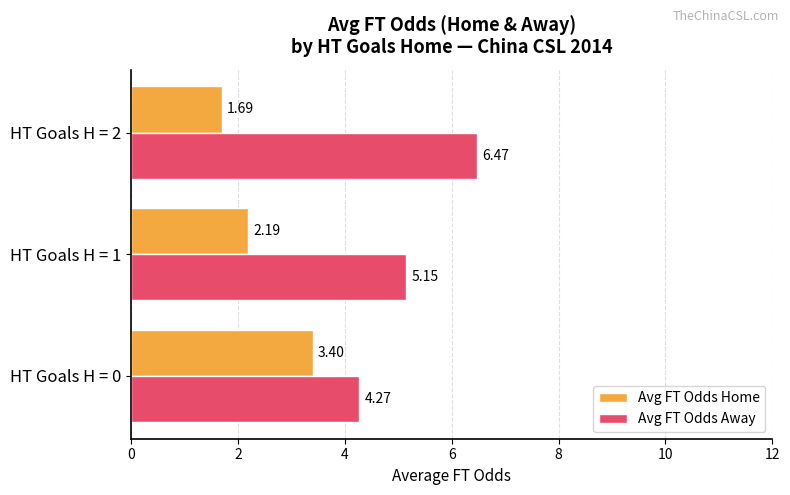

List the series in order of their peak value, lowest first.

Avg FT Odds Home, Avg FT Odds Away